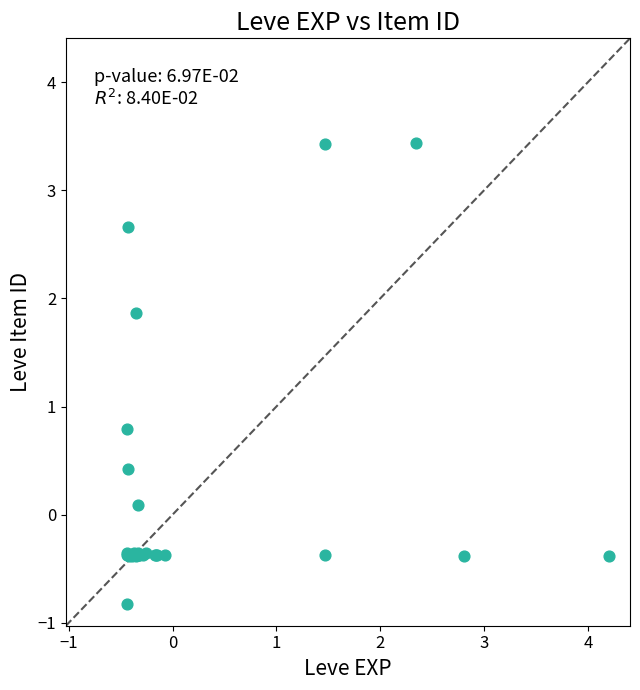

What Y value in the scatter plot is closest to 1?

0.8